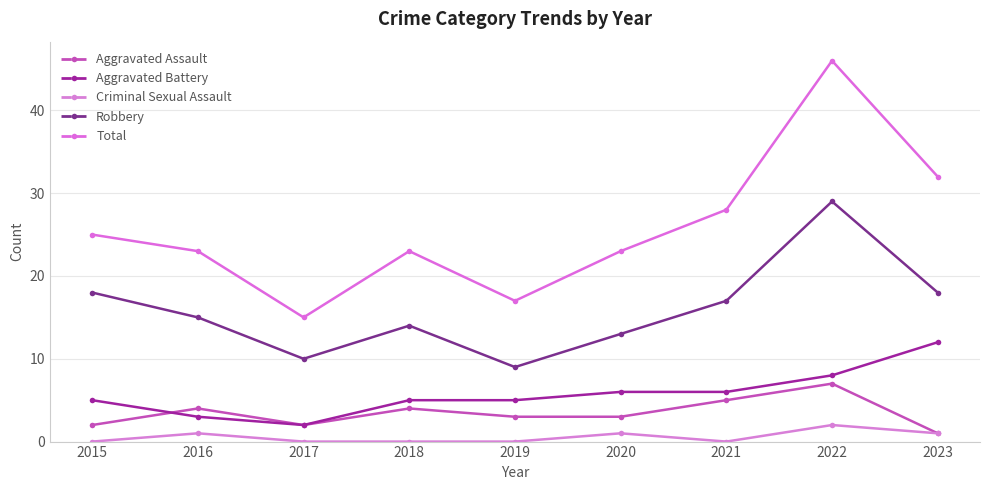

What is the value of the Aggravated Assault point at the 3rd from the left?

2